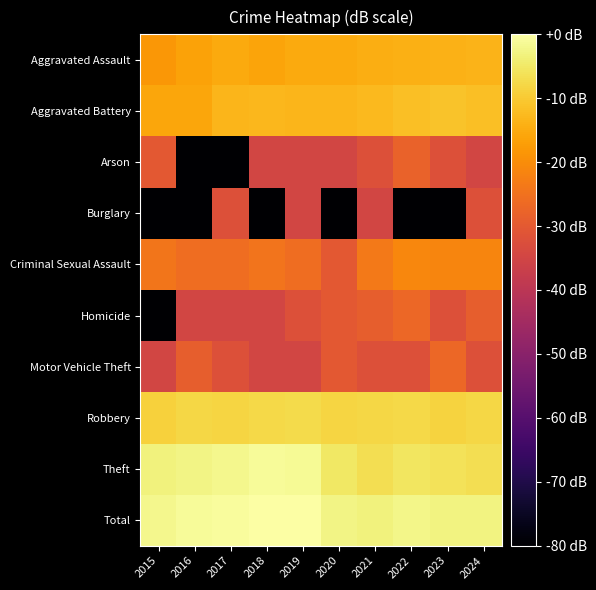

Which has a higher value, 2015 or 2020?

2020